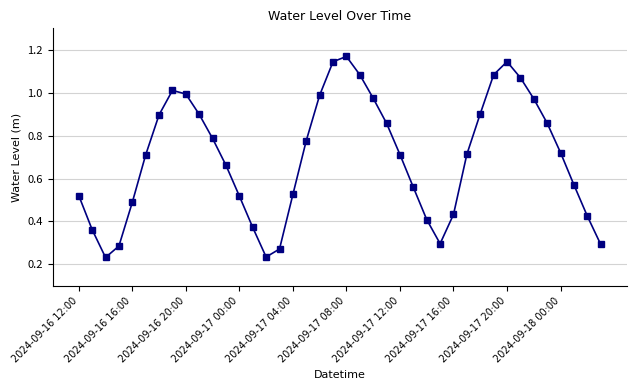

How many points are higher than both their immediate neighbors (excluding endpoints)?

3